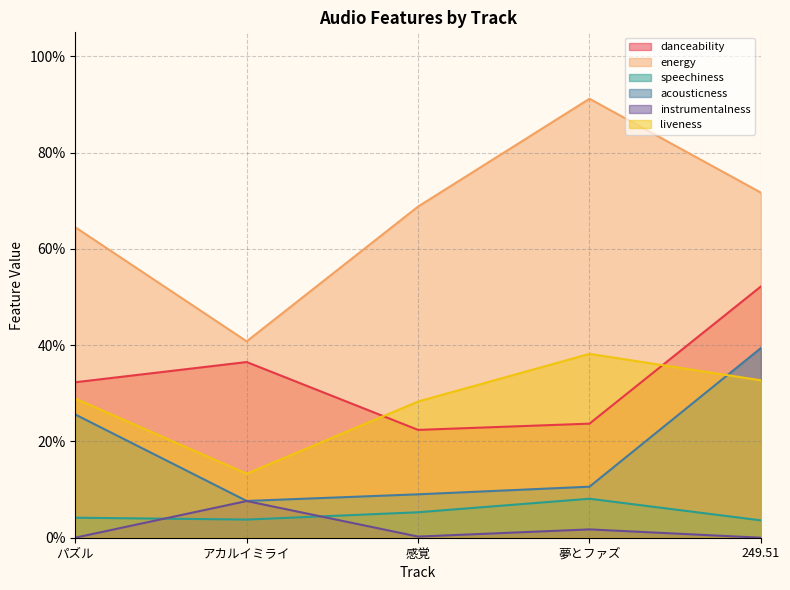

Rank the series by their maximum value, from lowest to highest.

instrumentalness, speechiness, liveness, acousticness, danceability, energy